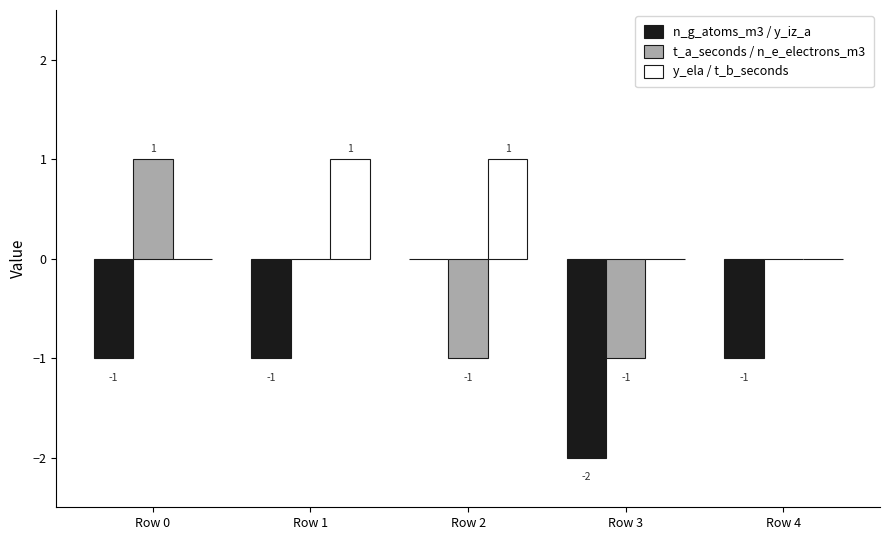

Reading left to right, what are all the values shown in this chart?

n_g_atoms_m3 / y_iz_a: Row 0=-1	Row 1=-1	Row 2=0	Row 3=-2	Row 4=-1
t_a_seconds / n_e_electrons_m3: Row 0=1	Row 1=0	Row 2=-1	Row 3=-1	Row 4=0
y_ela / t_b_seconds: Row 0=0	Row 1=1	Row 2=1	Row 3=0	Row 4=0